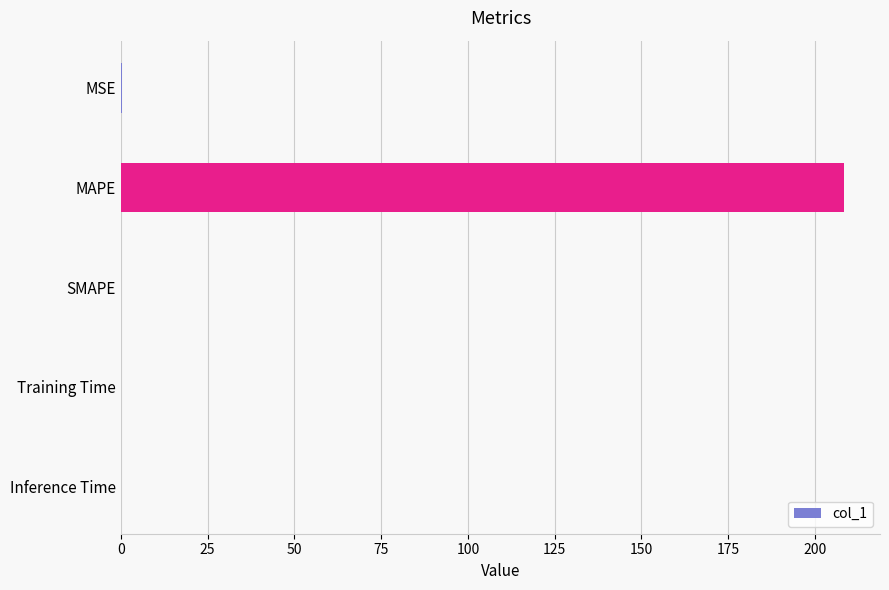

The chart shows a value of 208.3 at MAPE. True or false?

True